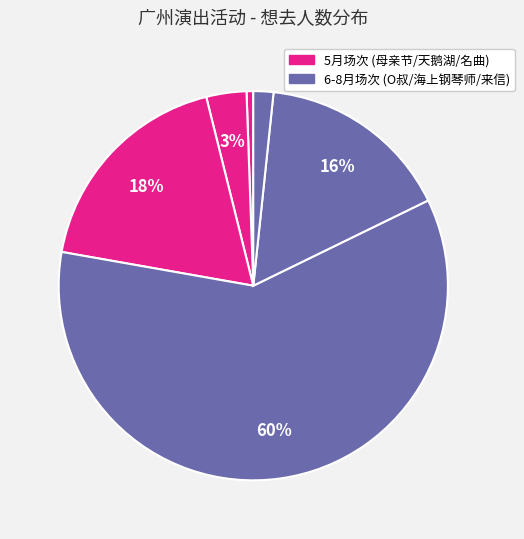

How many slices are in this pie chart?

6